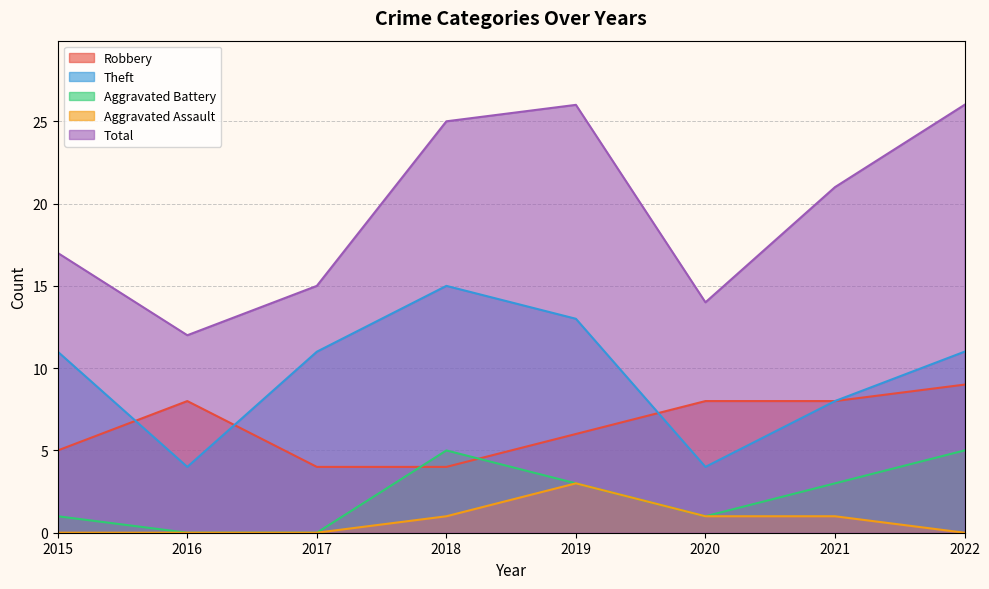

What is the difference between the Total values at 2022 and 2017?

11